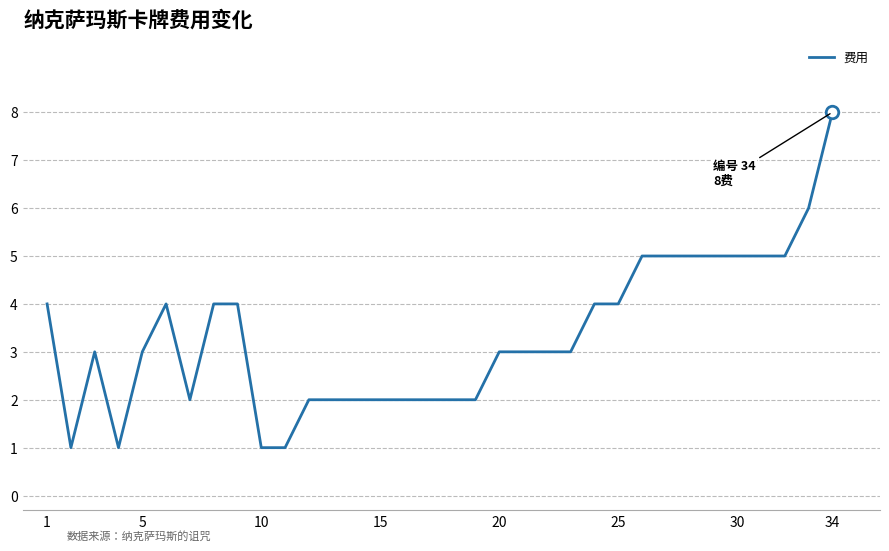

What is the sum of all values?

99